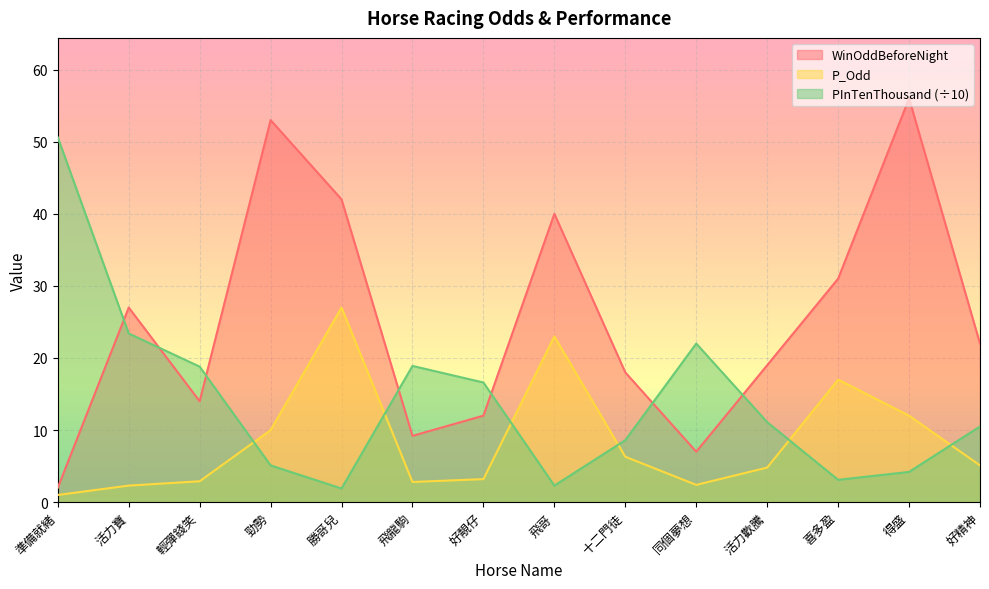

What is the lowest value of the PInTenThousand series?

1.9